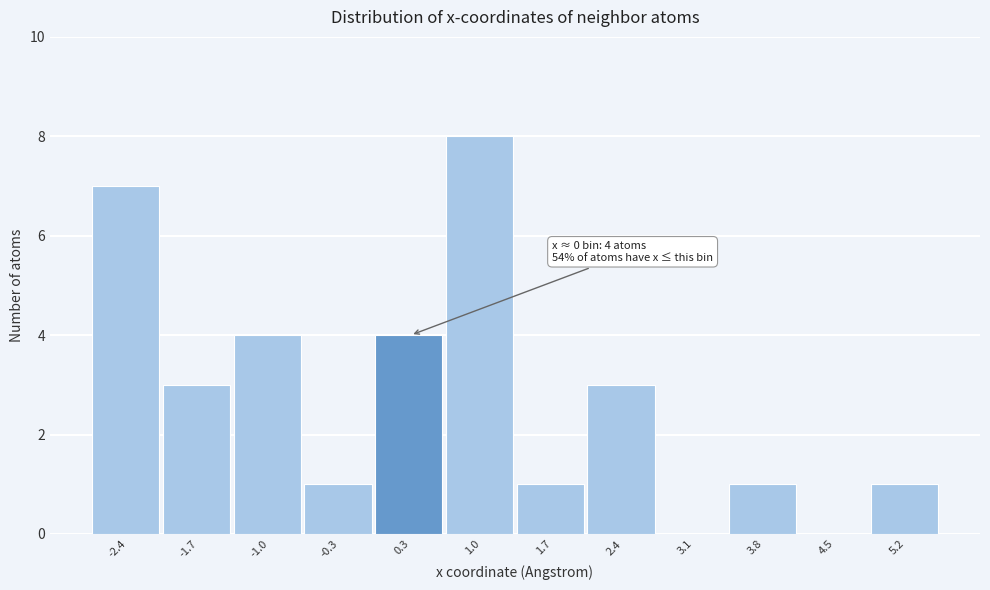

Over which range of the x-axis is the bar tallest?

0.7 to 1.4